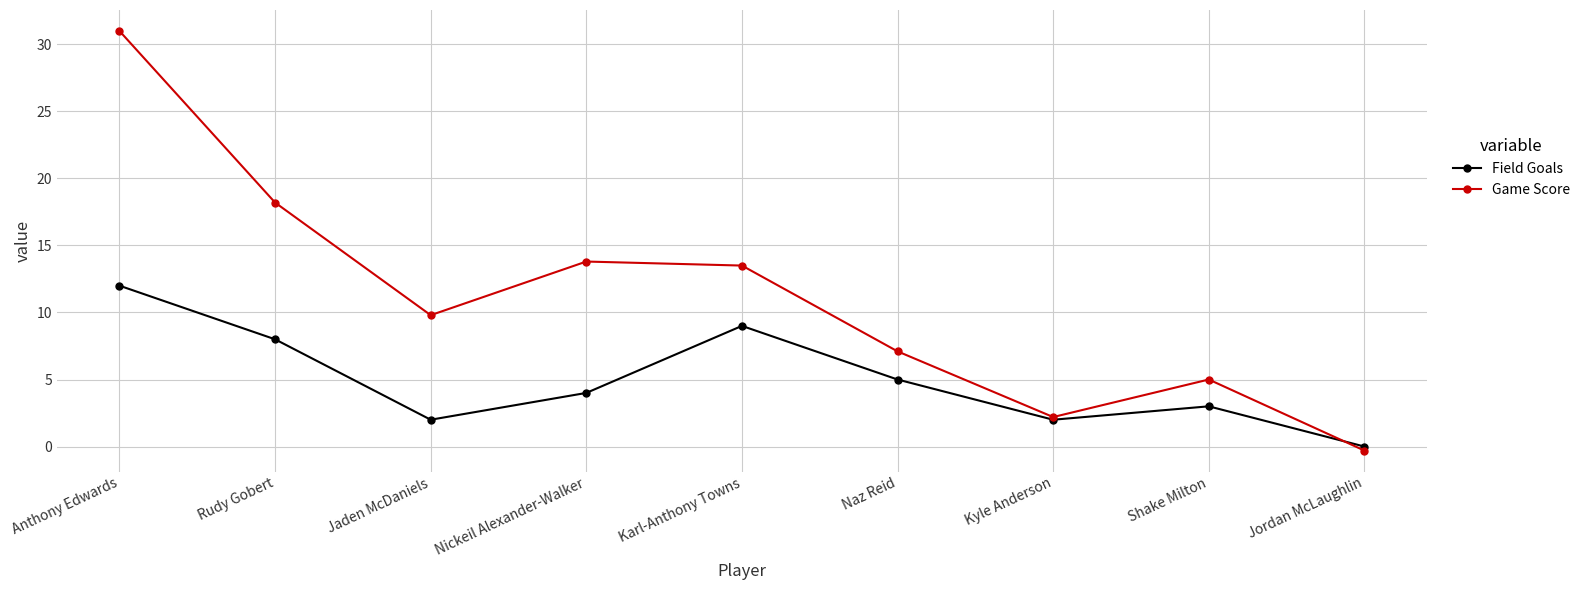

What is the label of the 6th point from the left?

Naz Reid